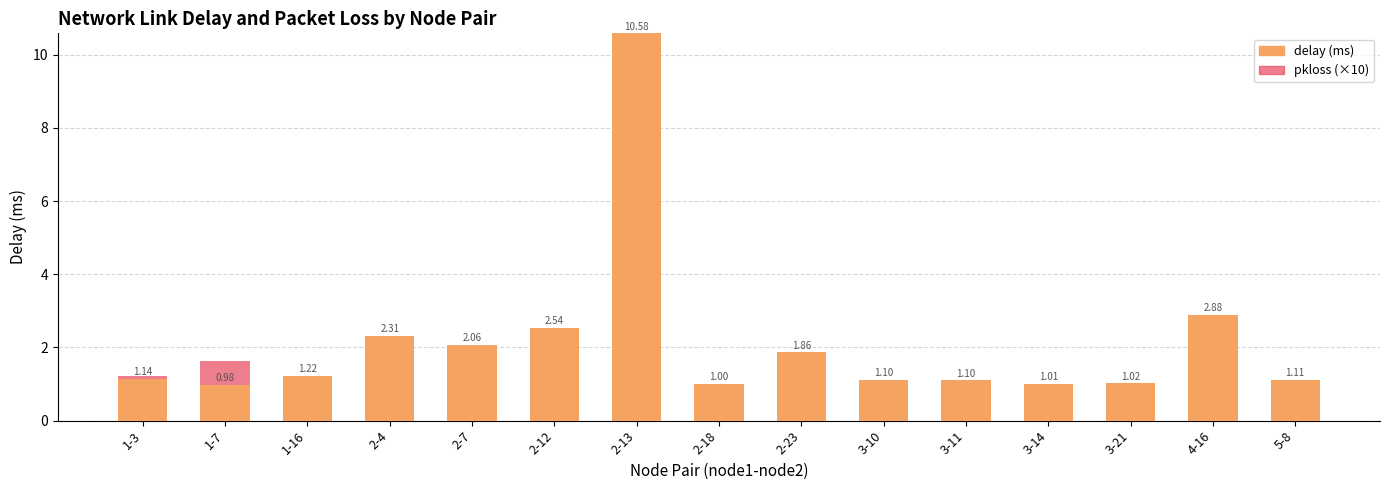

At which category is the sum across all series the highest?

2-13